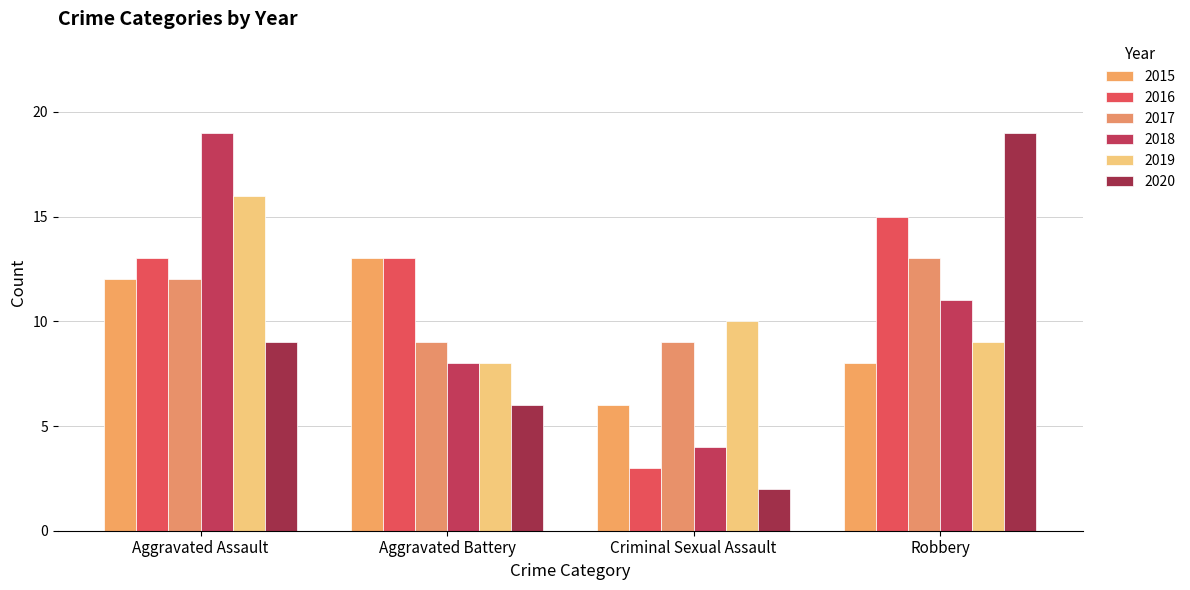

What is the difference between the second highest and second lowest values in the 2017 series?

3